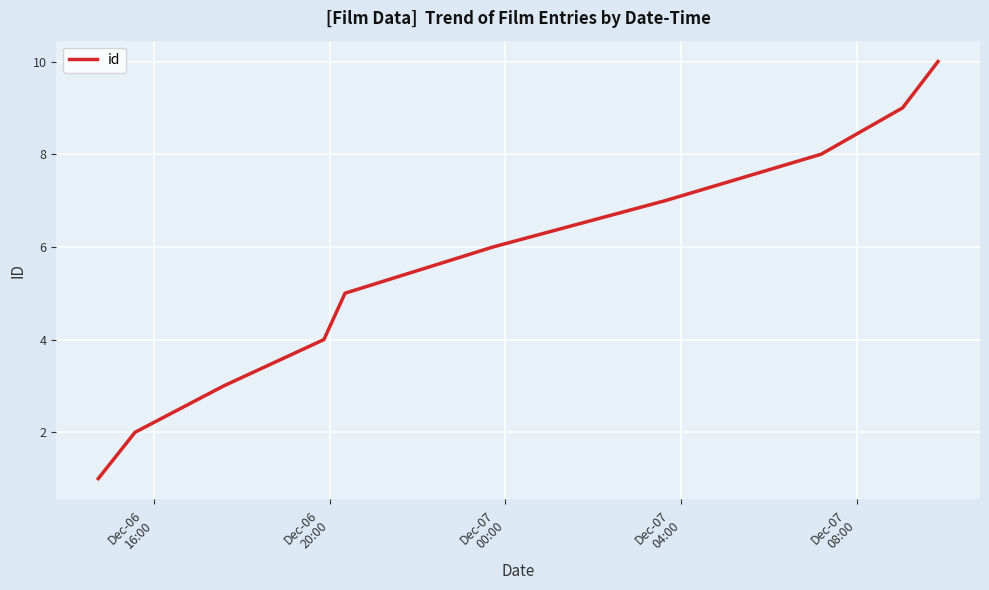

What is the difference between the maximum and minimum values?

9